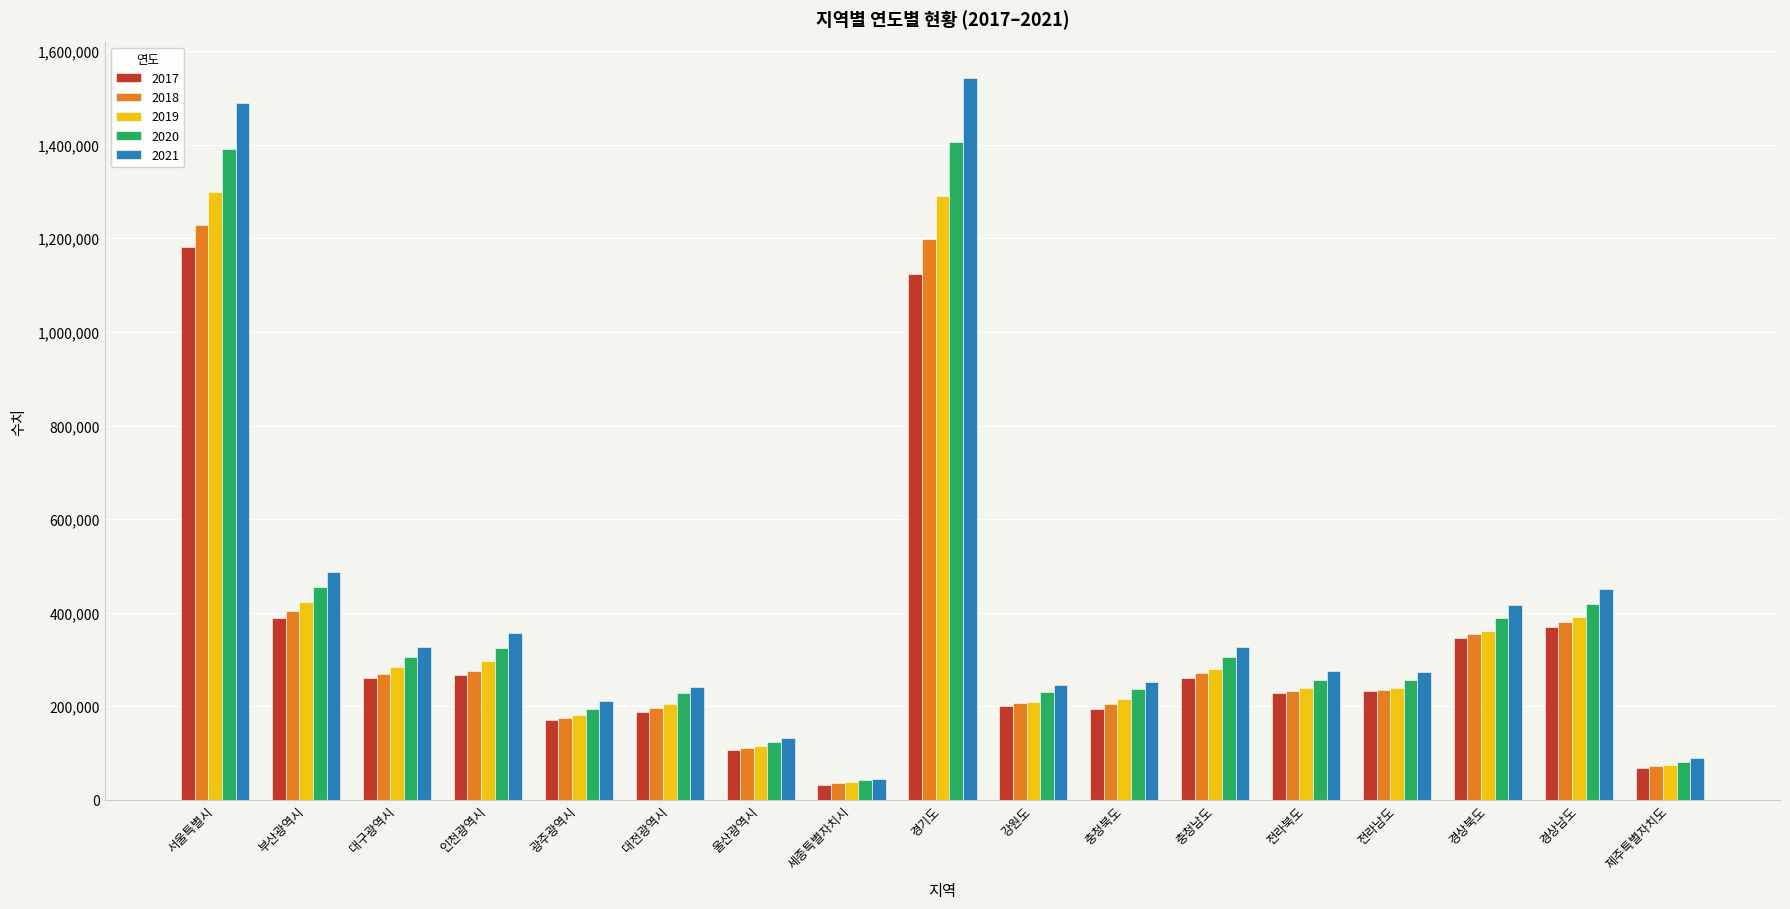

True or false: 2021 has a value of 92023 at 인천광역시.

False